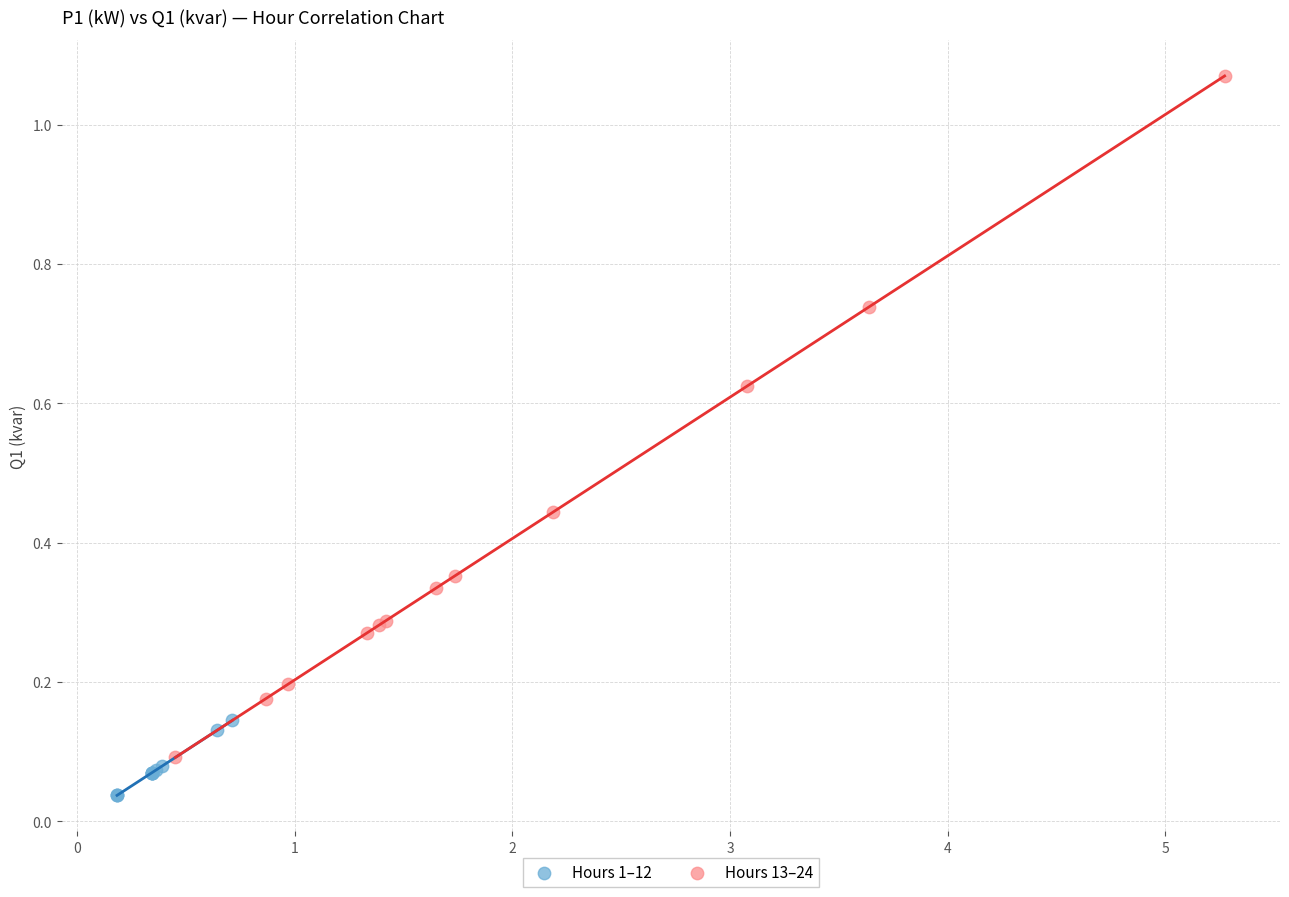

Which series has the largest Y range (max minus min)?

Hours 13–24